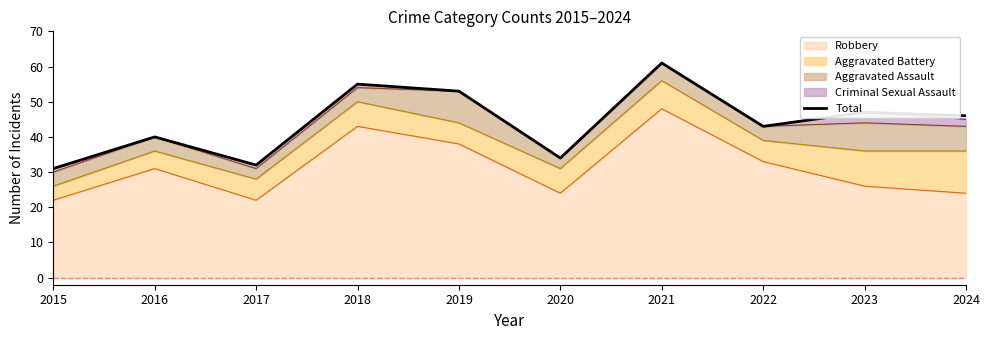

Which label corresponds to the largest value in the chart?

2021